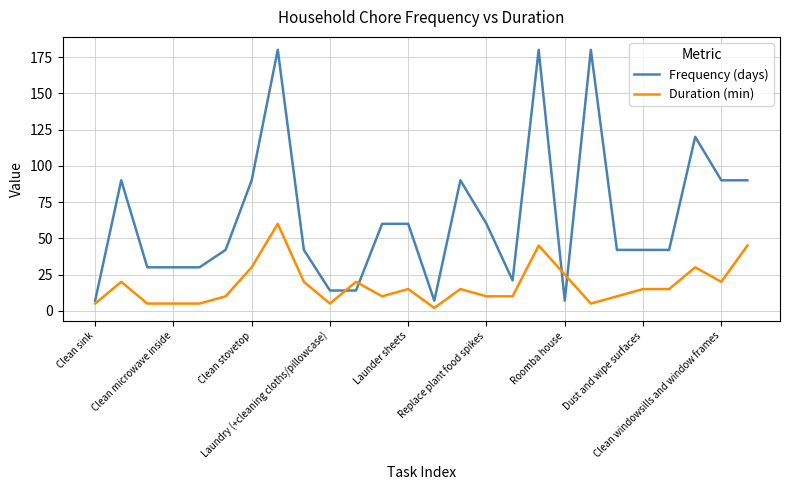

Which series ends up on top after the final intersection of Duration (min) and Frequency (days)?

Frequency (days)